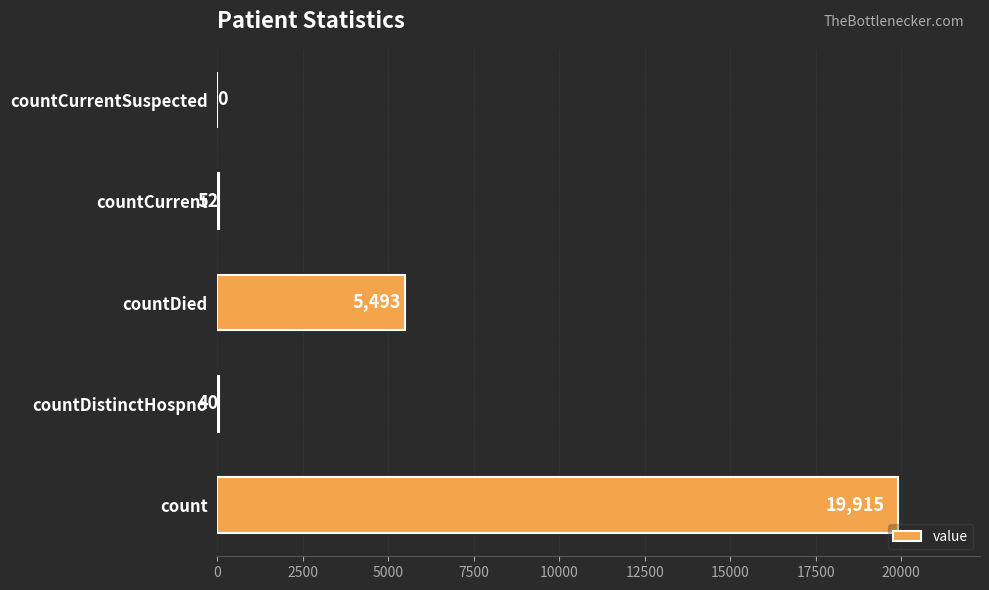

Reading bottom to top, what are all the values shown in this chart?

count=19915	countDistinctHospno=40	countDied=5493	countCurrent=52	countCurrentSuspected=0